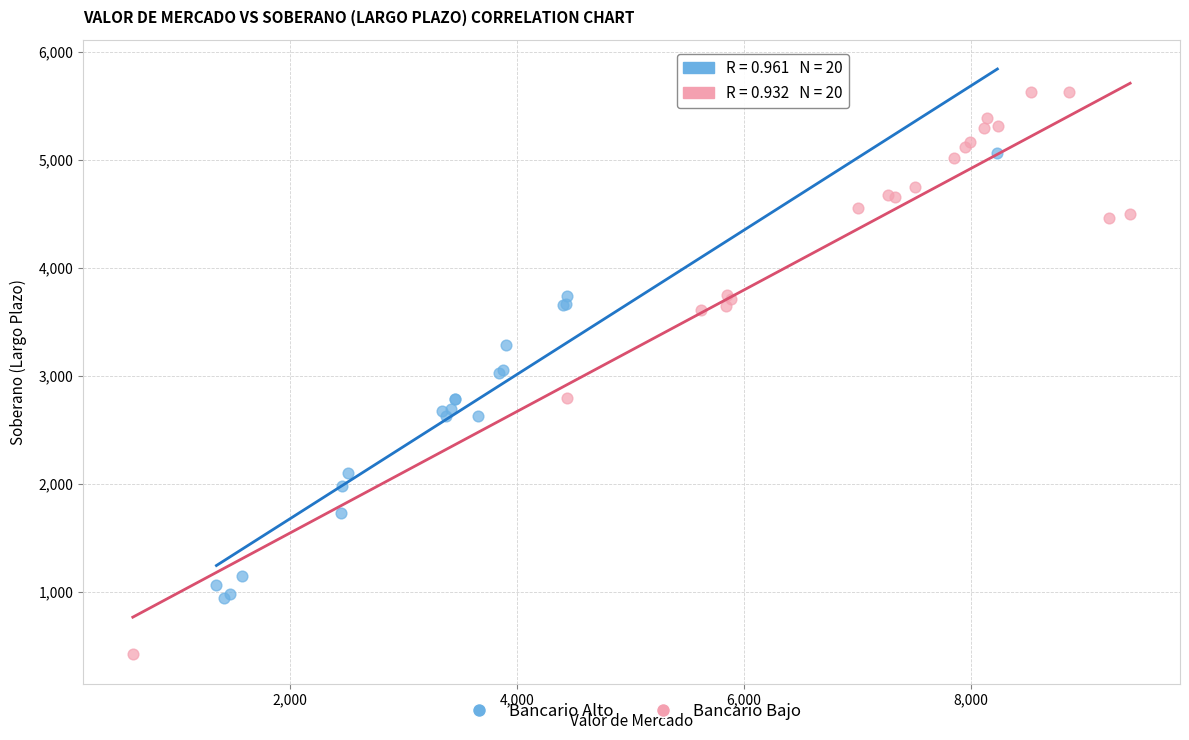

What are all the series names shown in the legend?

Bancario Alto, Bancario Bajo